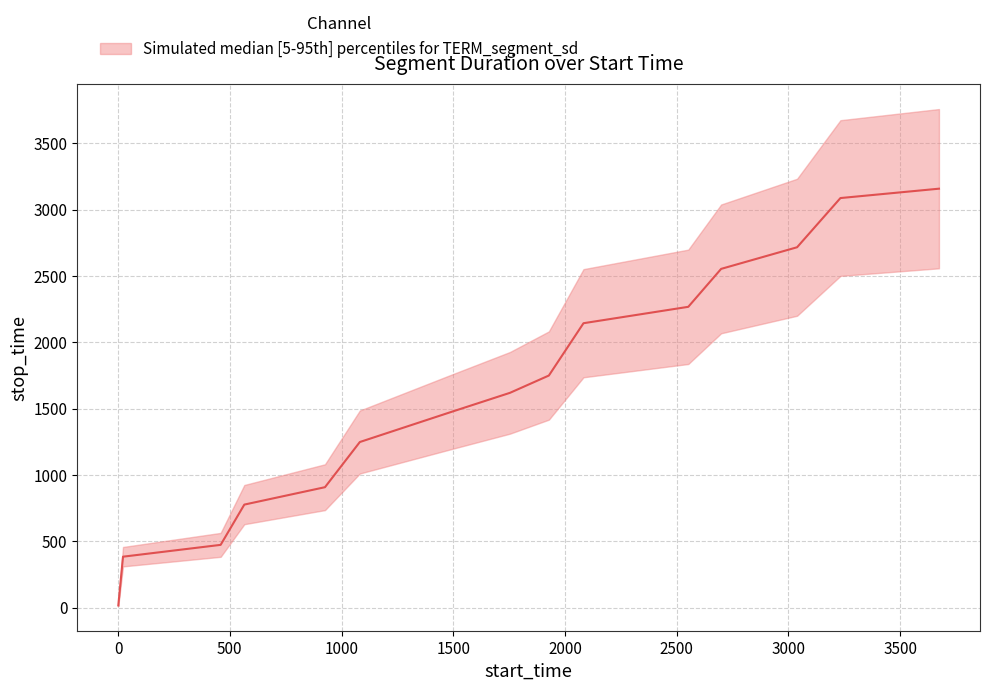

What is the difference between the values at 1754 and 1487?

146.2